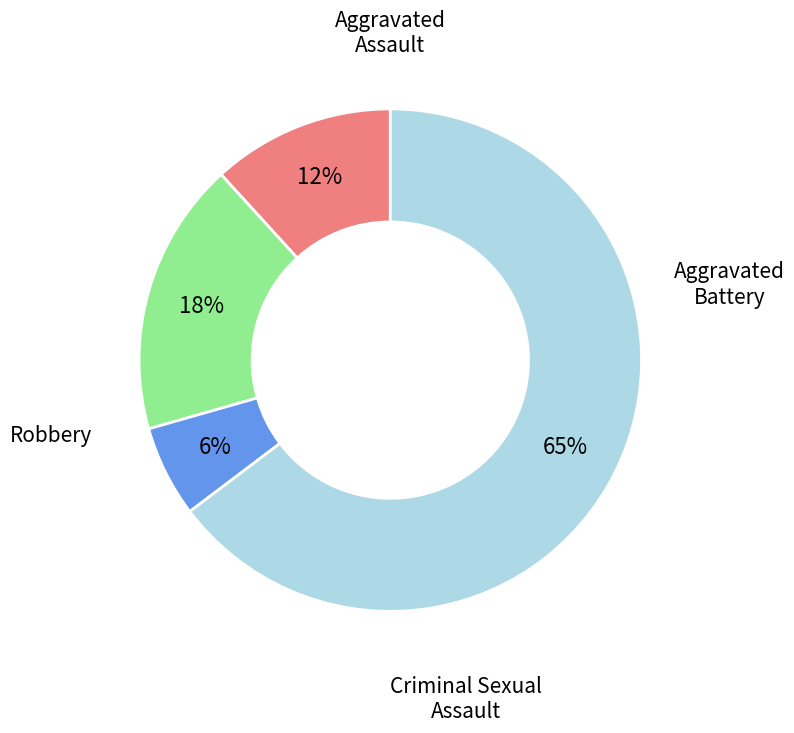

To the nearest percent, what is the average slice percentage?

25%